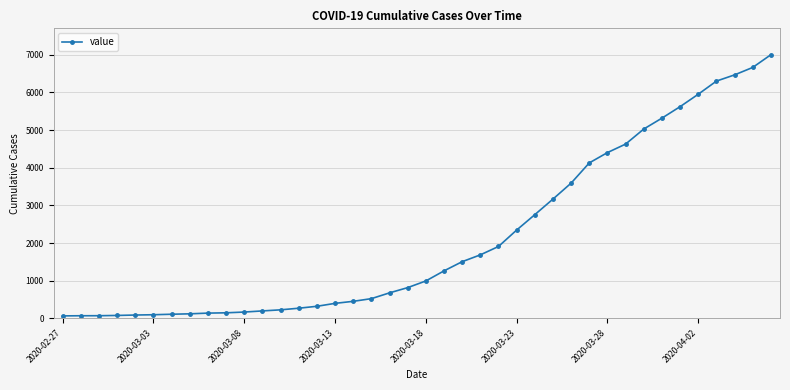

What is the average value?

2143